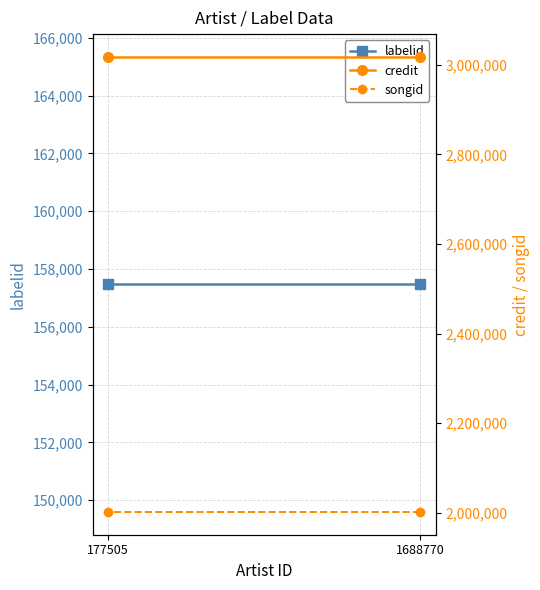

At how many categories does at least one series exceed 1604193?

2